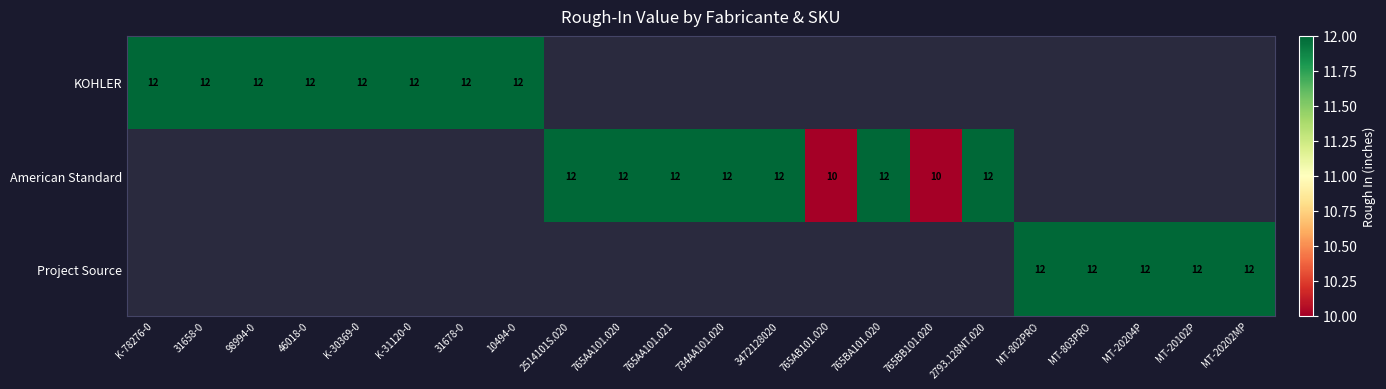

The value of American Standard at 734AA101.020 is 18. True or false?

False